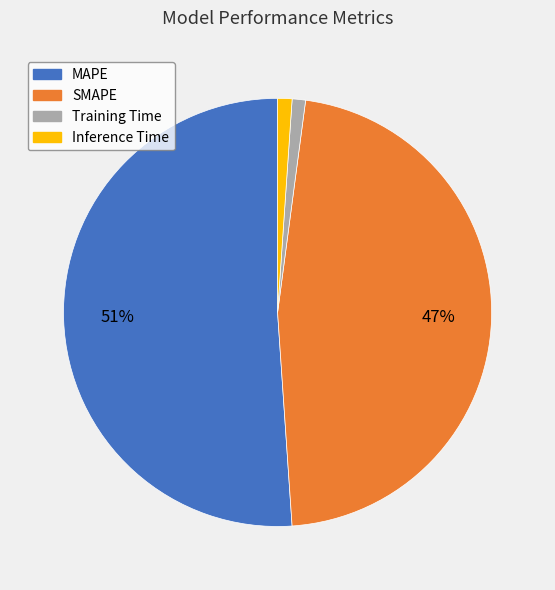

Is it true that Training Time is 1% of the pie?

True